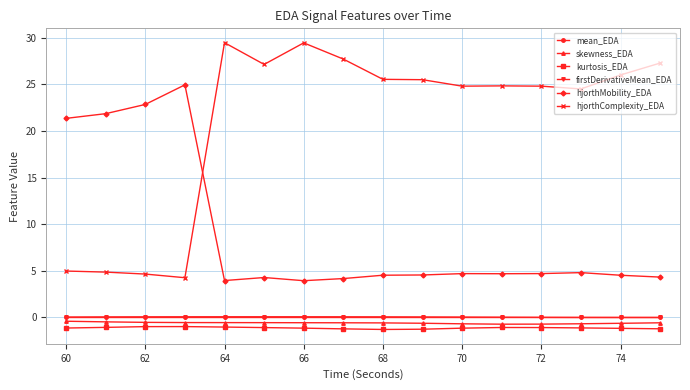

At how many categories does at least one series exceed 2?

16